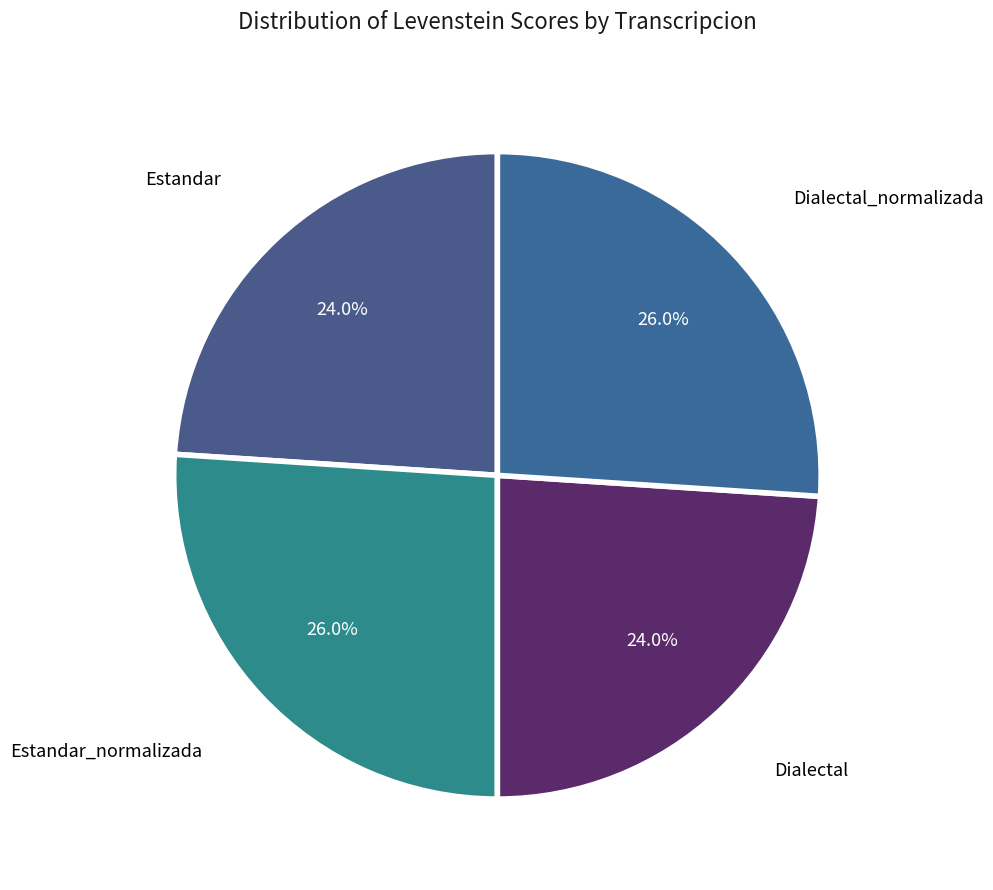

To the nearest percent, what is the difference between the largest and smallest slice percentages?

2%